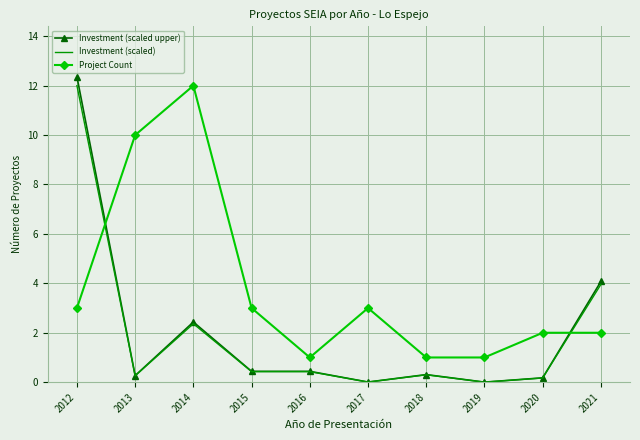

The value of Project Count at 2019 is 1.0. True or false?

True